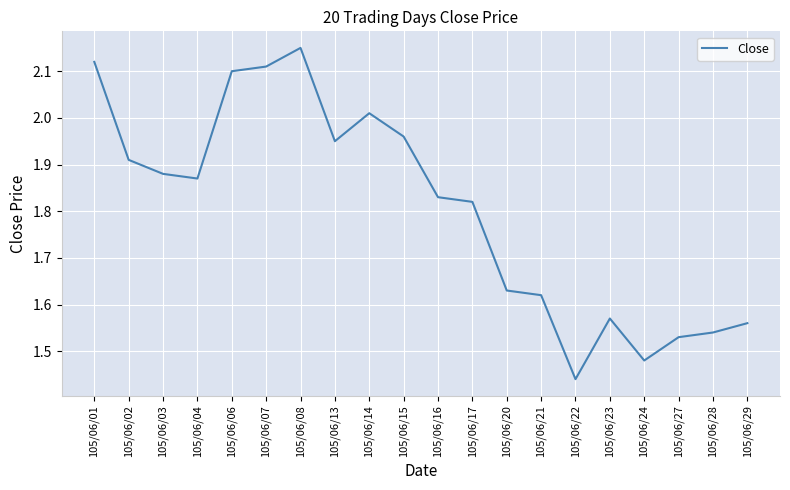

What is the difference between the maximum and minimum values?

0.7